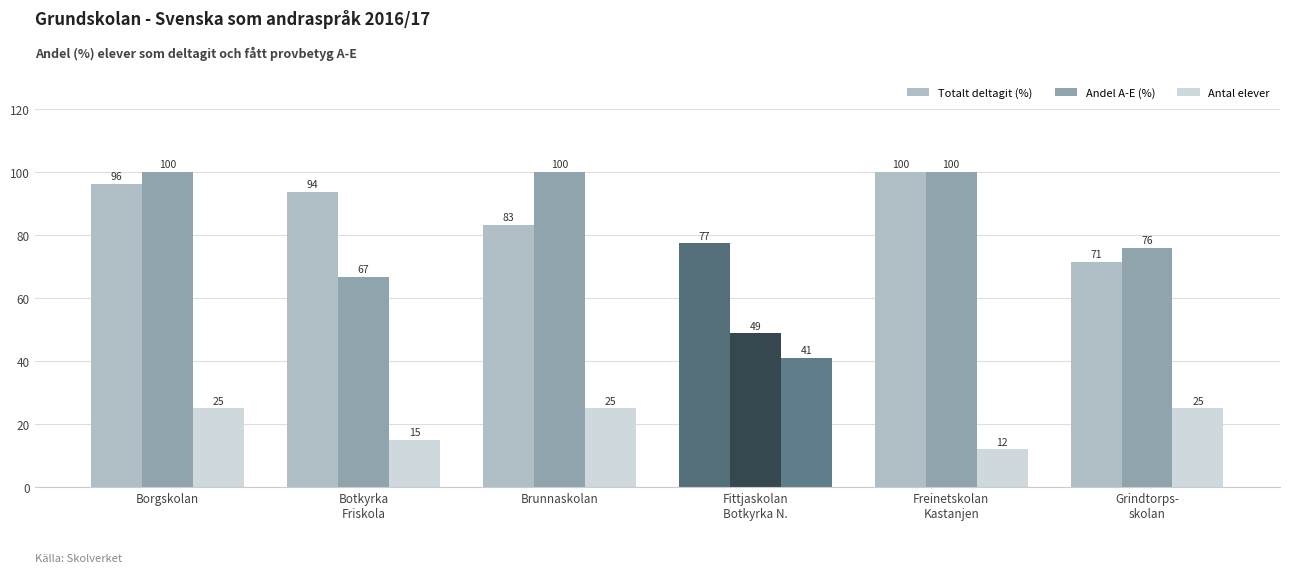

At Brunnaskolan, list the series in order from largest to smallest.

Andel A-E (%), Totalt deltagit (%), Antal elever